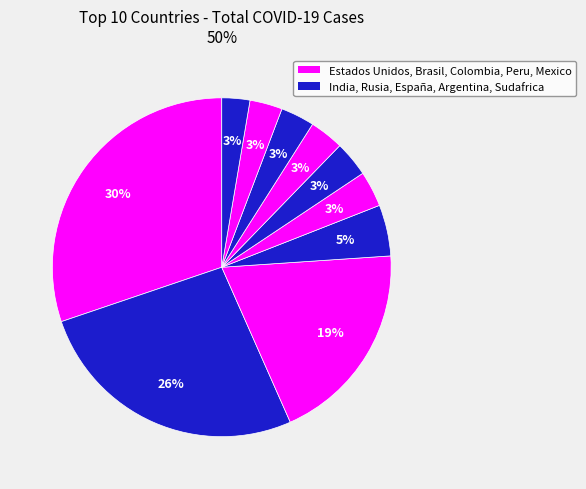

Does any single category account for the majority?

No